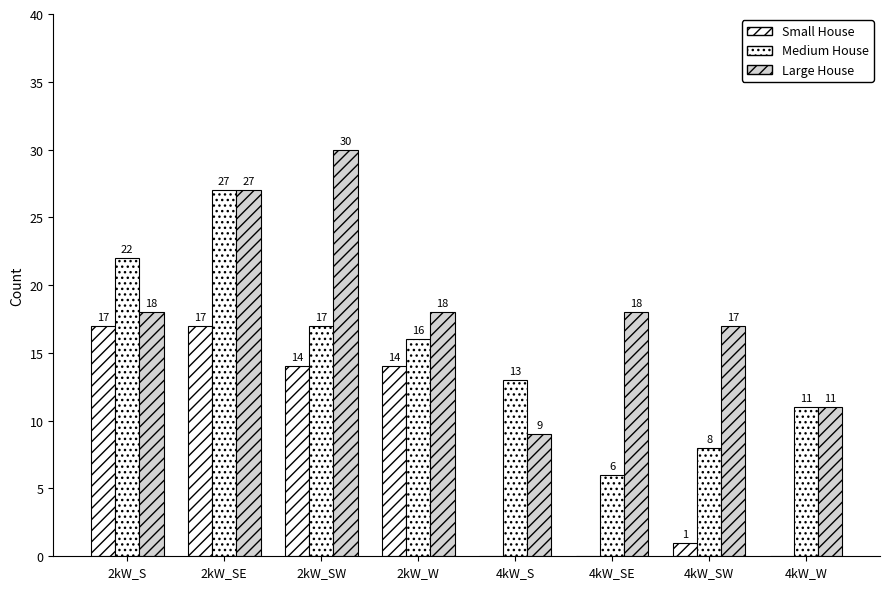

What is the sum of all Large House values?

148